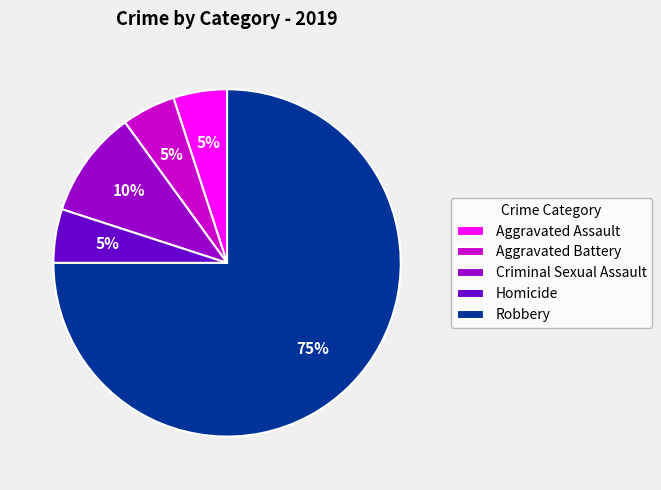

Is it true that Aggravated Assault is 11% of the pie?

False